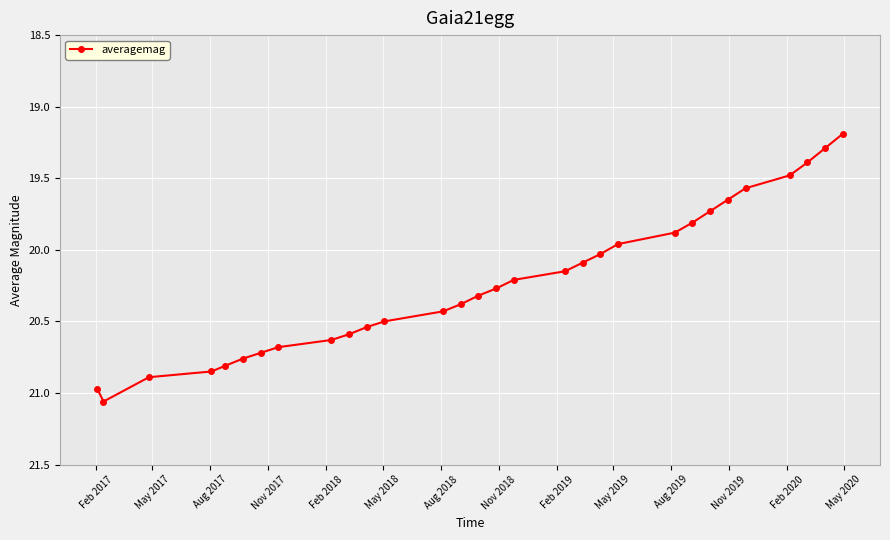

What is the average value?

20.2